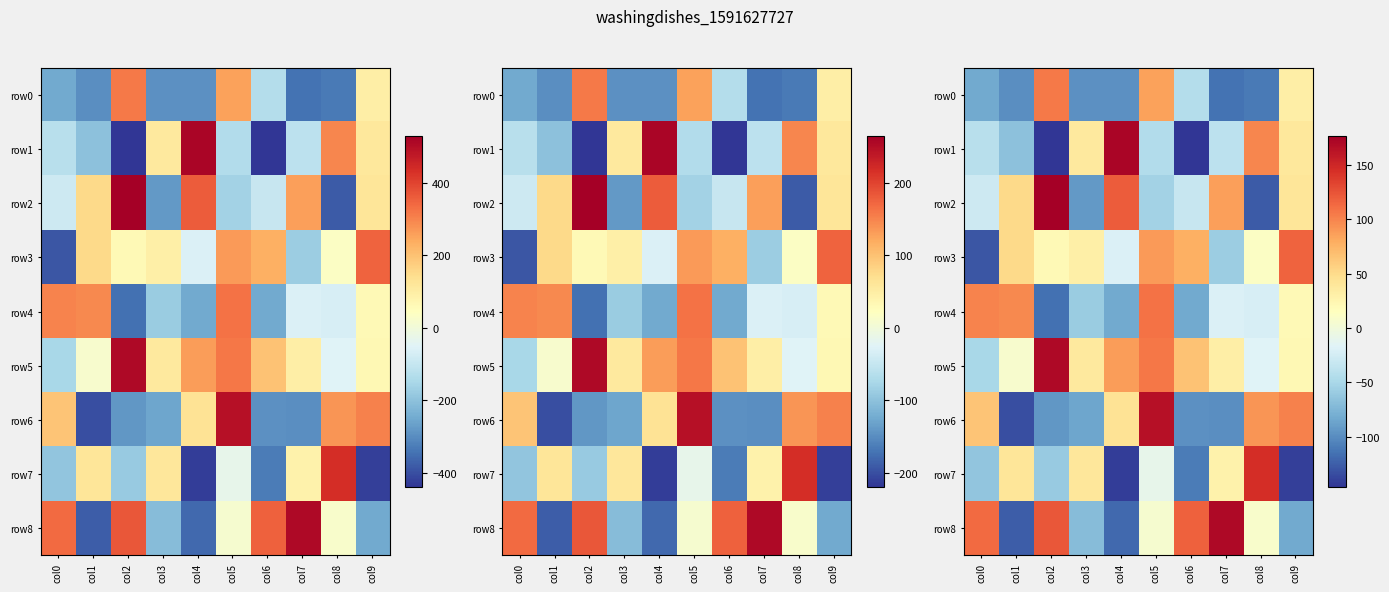

Which category has the lowest value in the row8 series?

col1